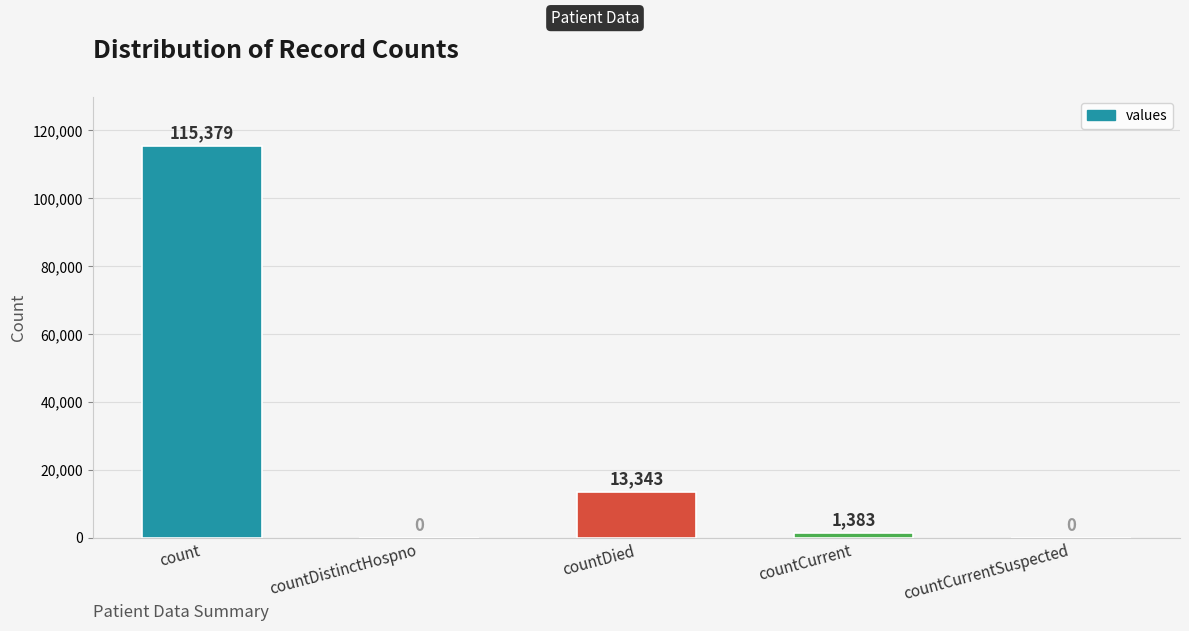

The value at countCurrentSuspected is 61397. True or false?

False